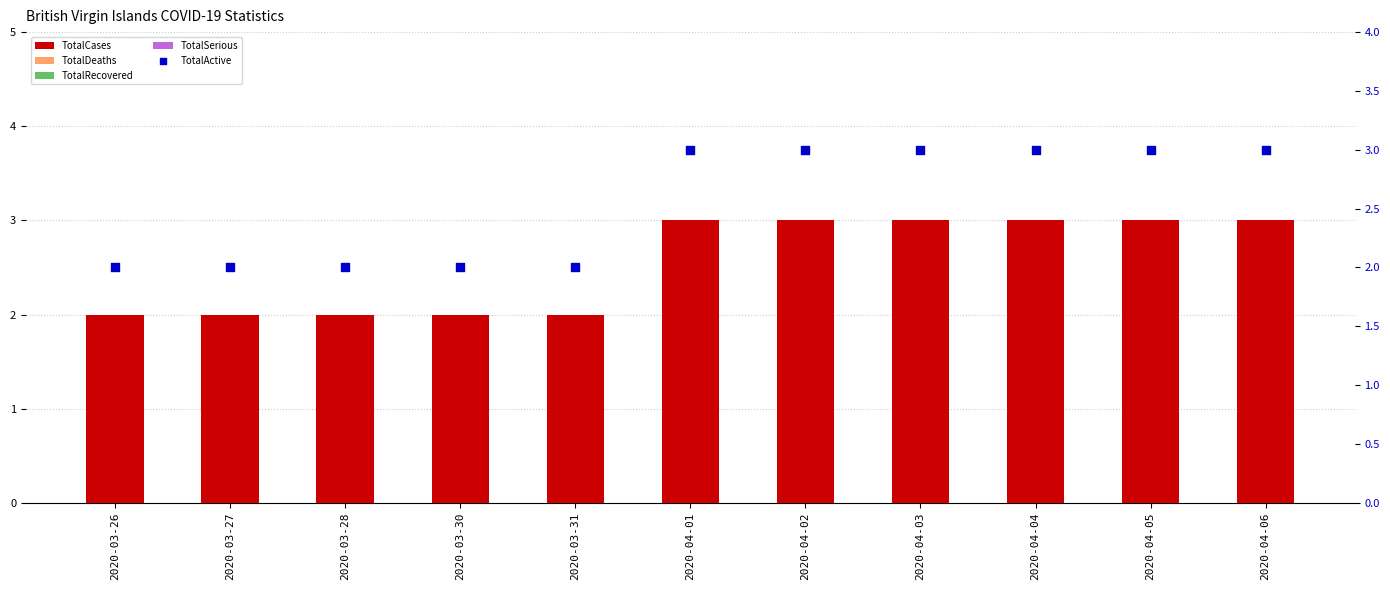

At which category is the sum across all series the highest?

2020-04-01